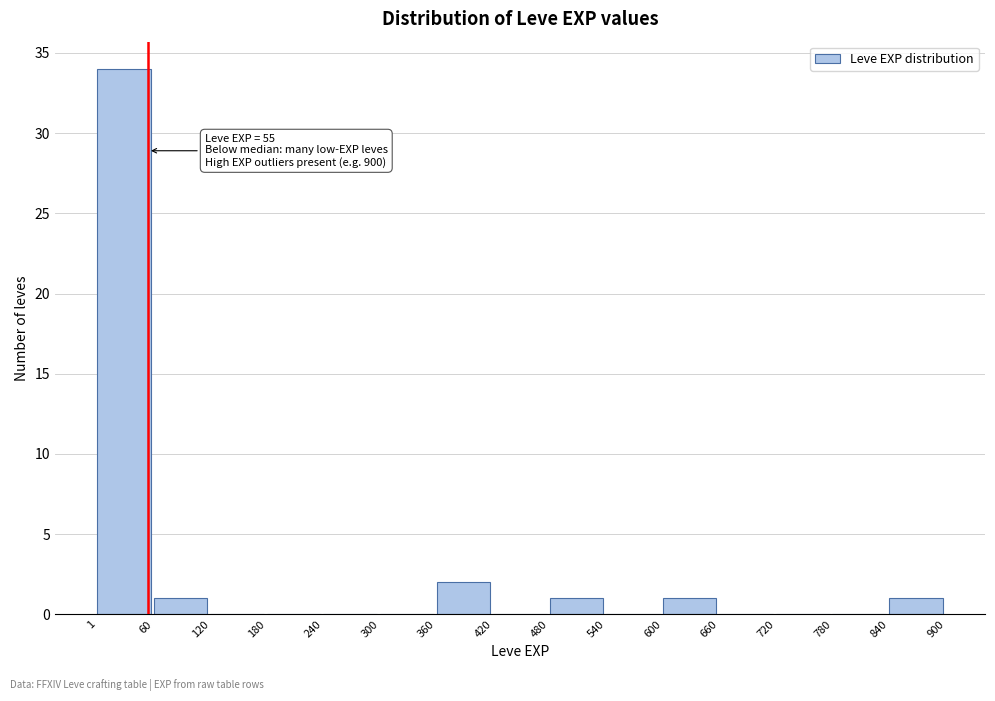

Which range on the x-axis has the tallest bar?

1 to 60